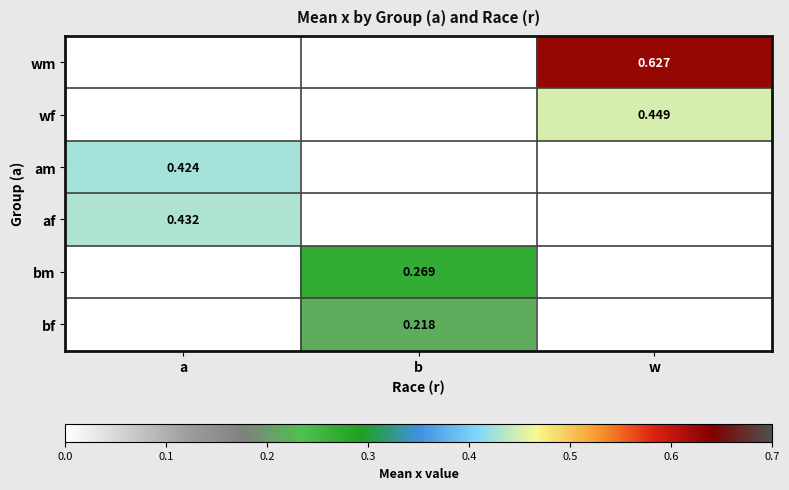

What is the highest value of the wm series?

0.6